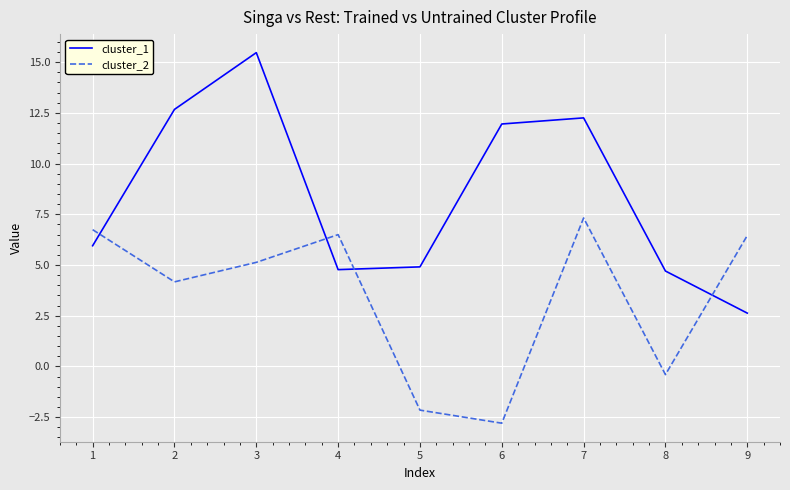

Does the chart have visible grid lines?

Yes